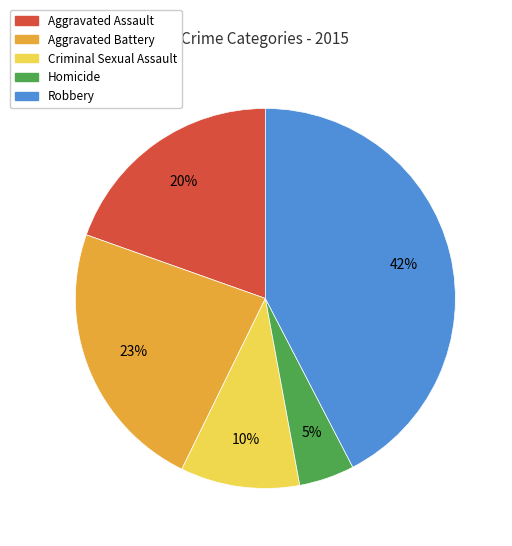

Rank the categories by value from lowest to highest.

Homicide, Criminal Sexual Assault, Aggravated Assault, Aggravated Battery, Robbery